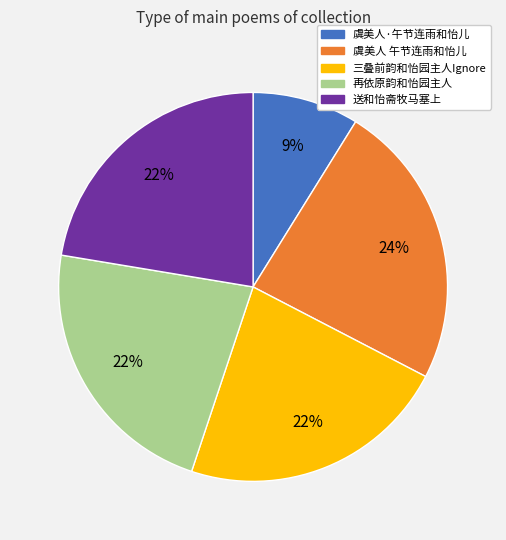

What is the largest slice in the pie chart?

虞美人 午节连雨和怡儿